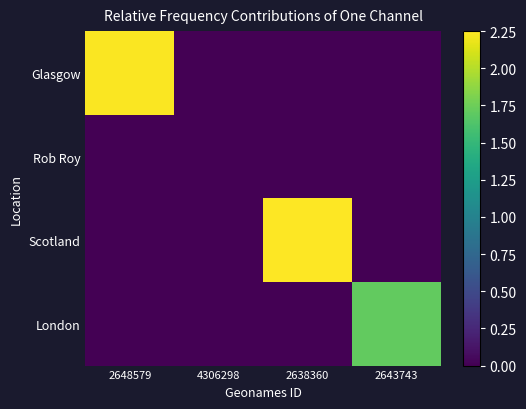

At which category is the sum across all series the highest?

2638360